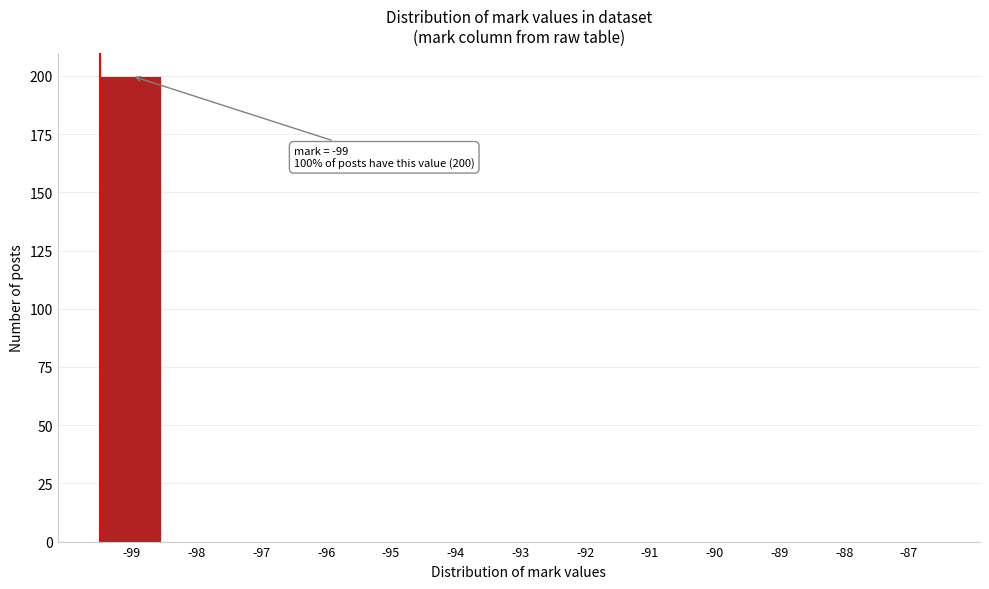

Reading left to right, transcribe all the data shown in this chart.

-99=200	-98=0	-97=0	-96=0	-95=0	-94=0	-93=0	-92=0	-91=0	-90=0	-89=0	-88=0	-87=0